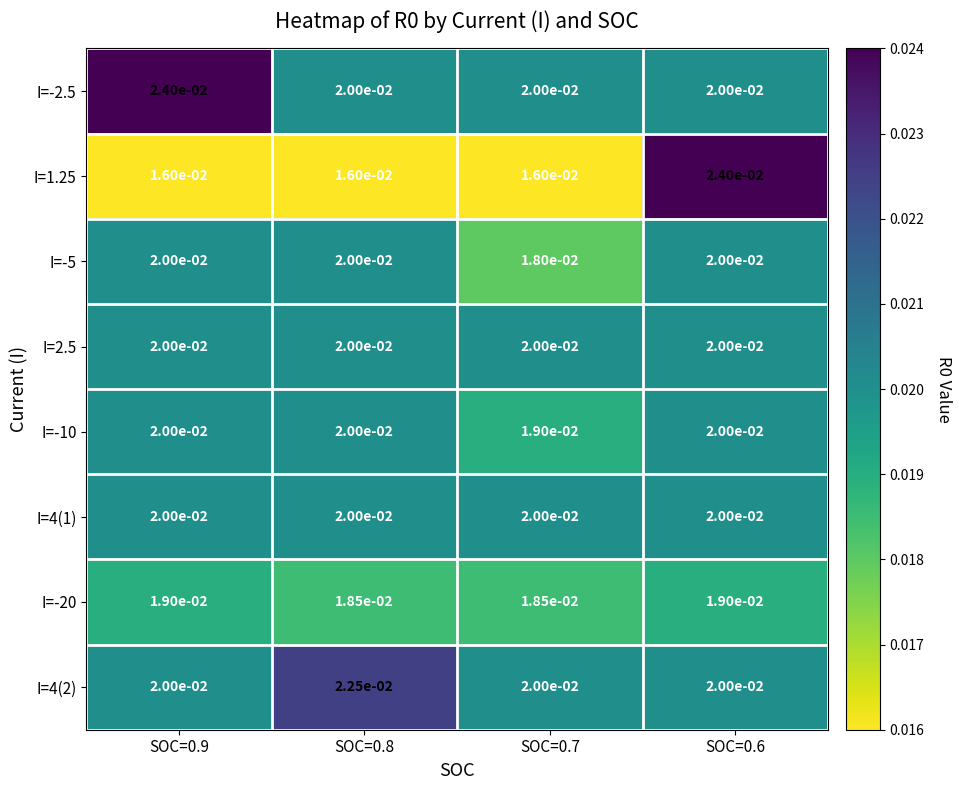

Is the value of I=1.25 at SOC=0.9 greater than the value of I=-2.5 at SOC=0.7?

No